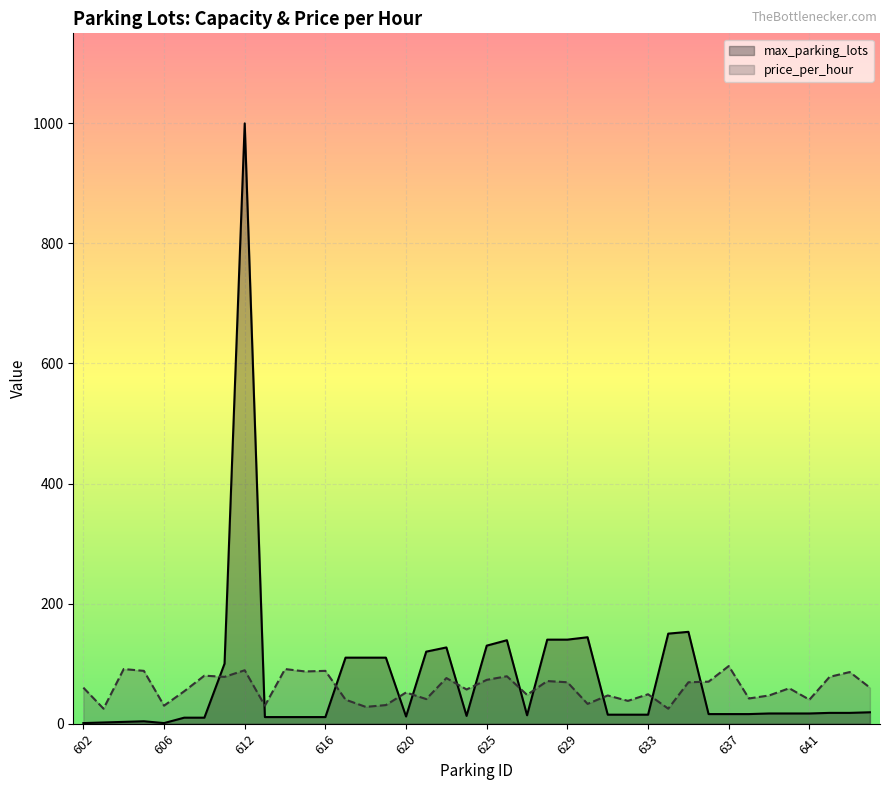

How many values in the price_per_hour series are below 60?

20